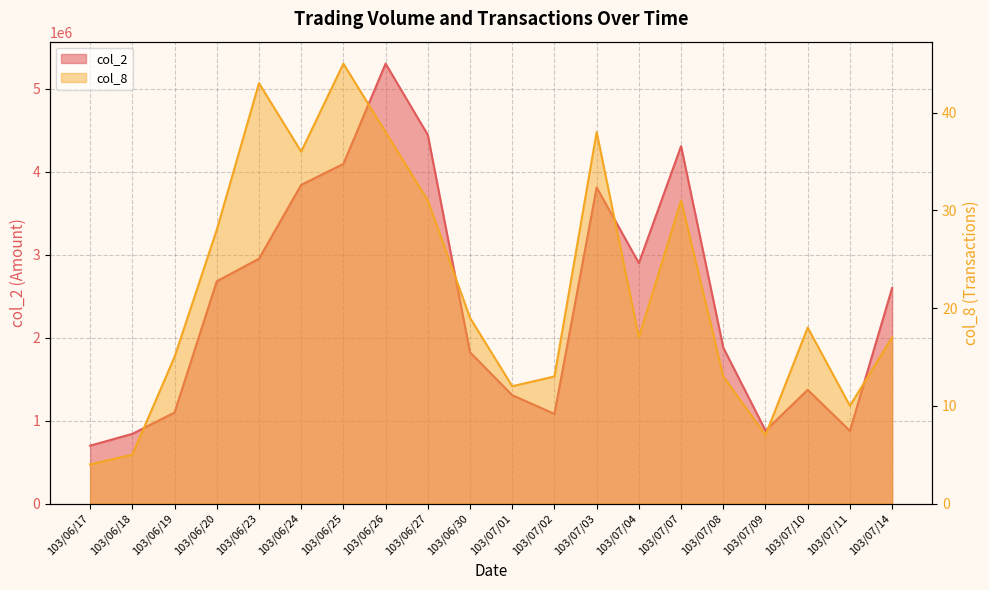

True or false: col_2 and col_8 intersect in this chart.

False